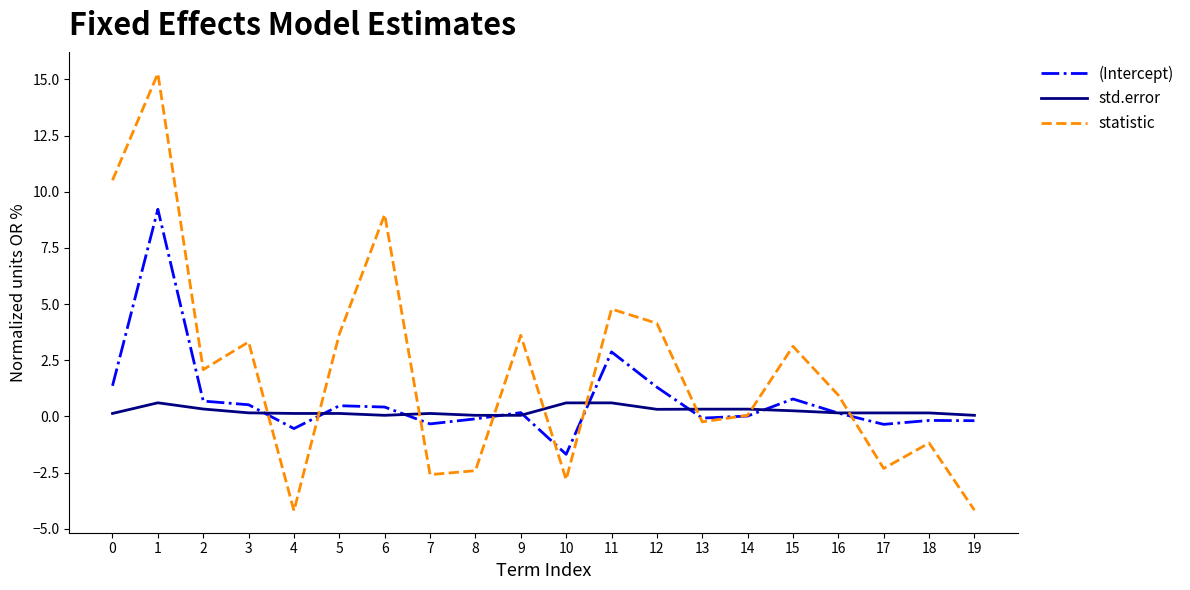

True or false: statistic has a value of 3.6 at 9.

True